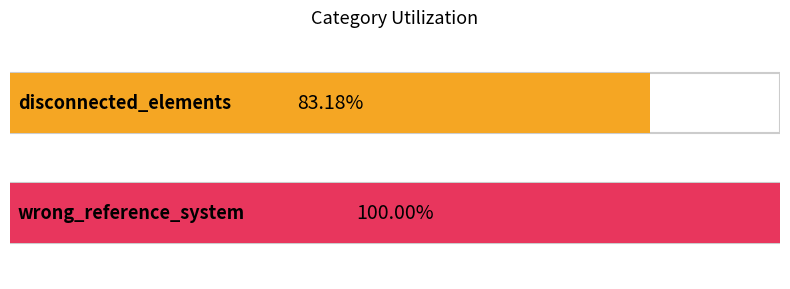

The chart shows a value of 1 at wrong_reference_system. True or false?

False